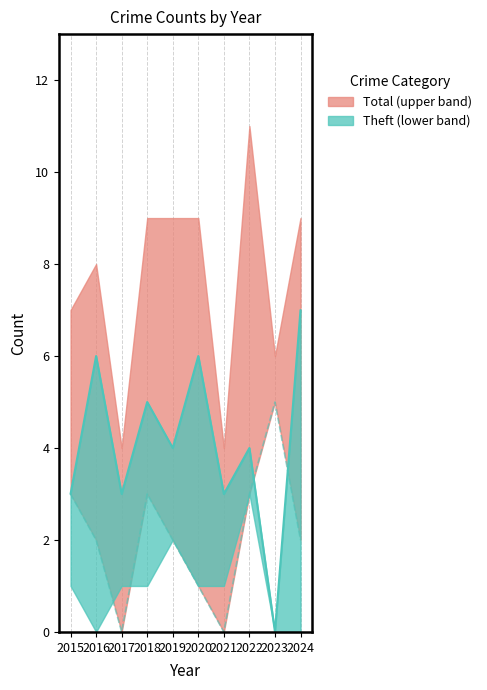

Between 2023 and 2024, which series saw the biggest shift?

Theft